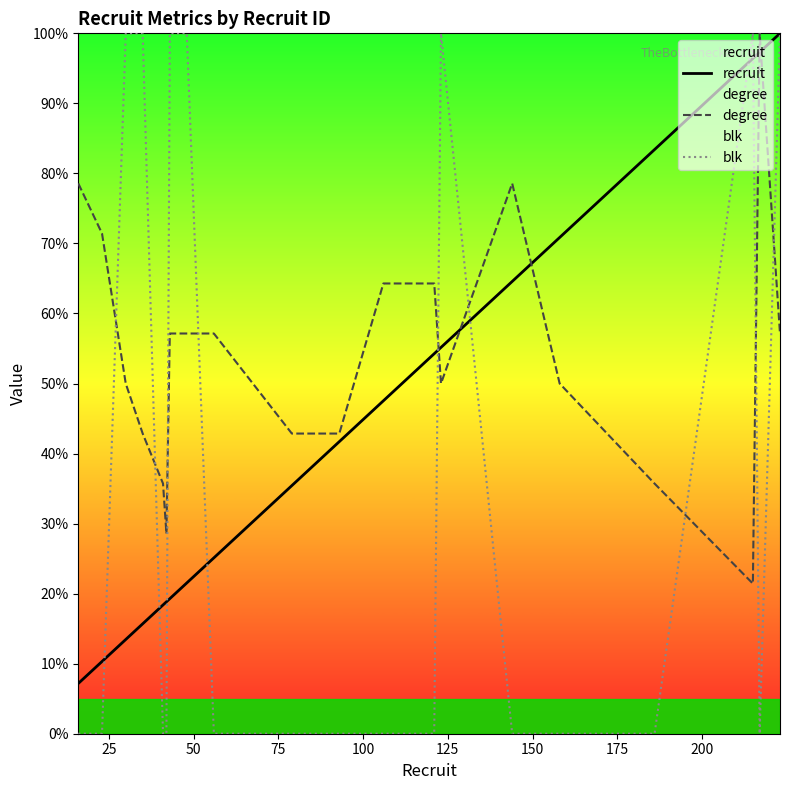

Which series has the largest range (max minus min)?

blk